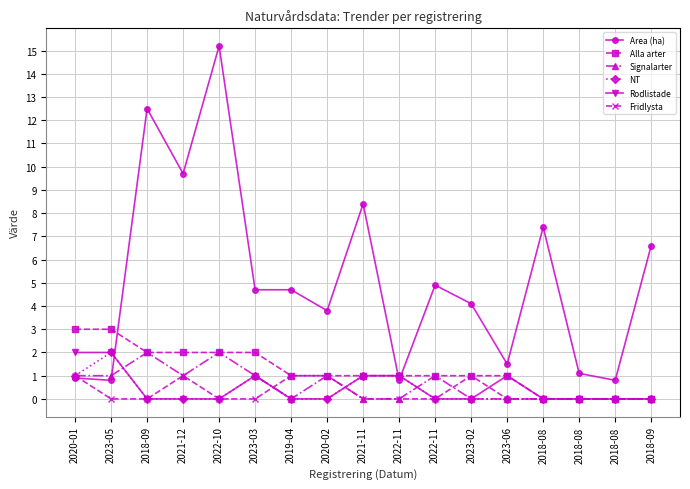

Does the chart have visible grid lines?

Yes